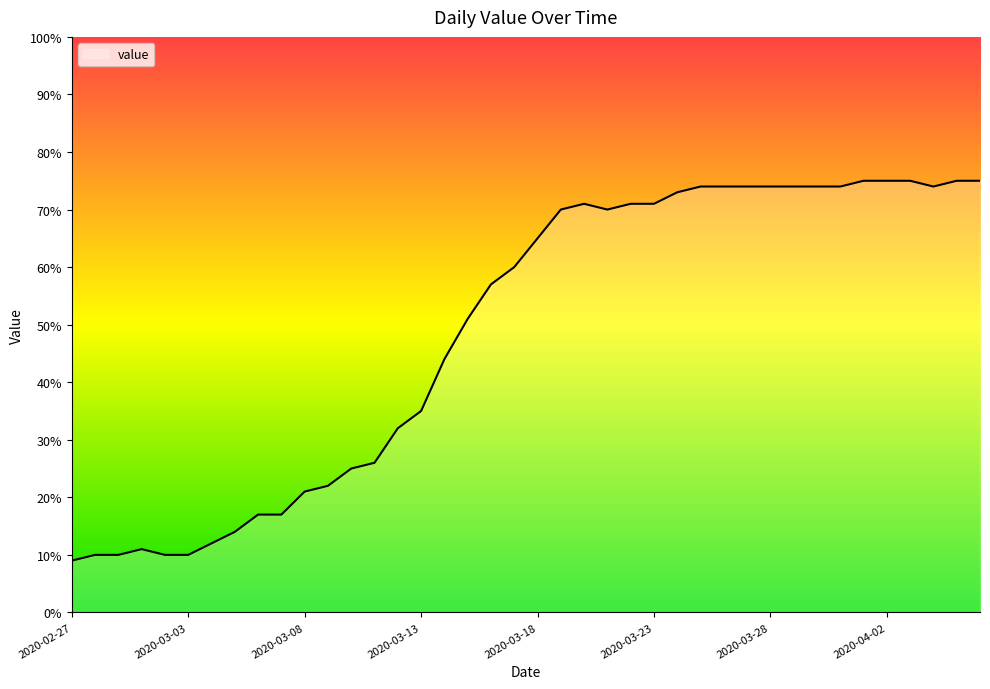

What is the minimum value shown in the chart?

9.0